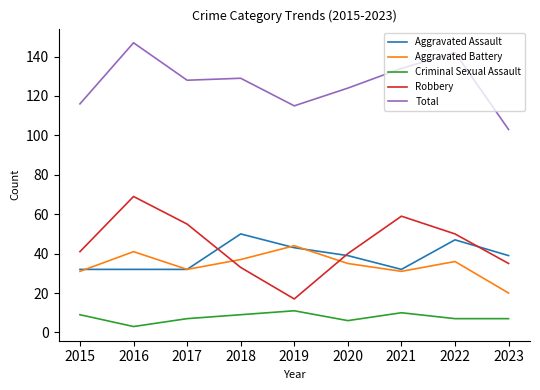

What is the total value across all series at 2017?

254